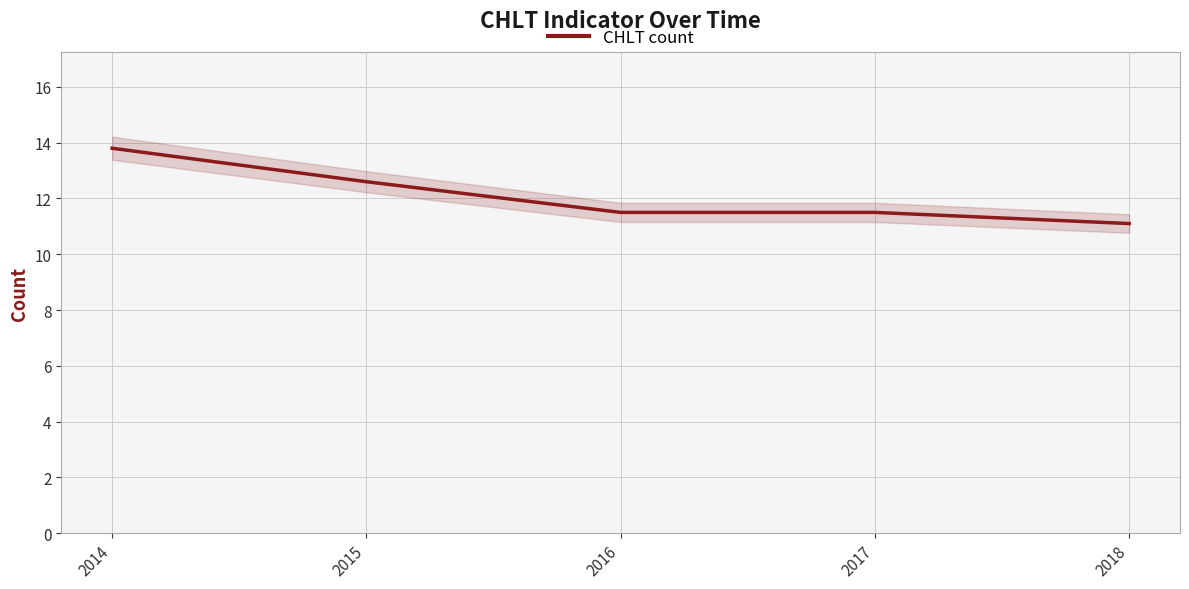

Which label corresponds to the smallest value in the chart?

2018